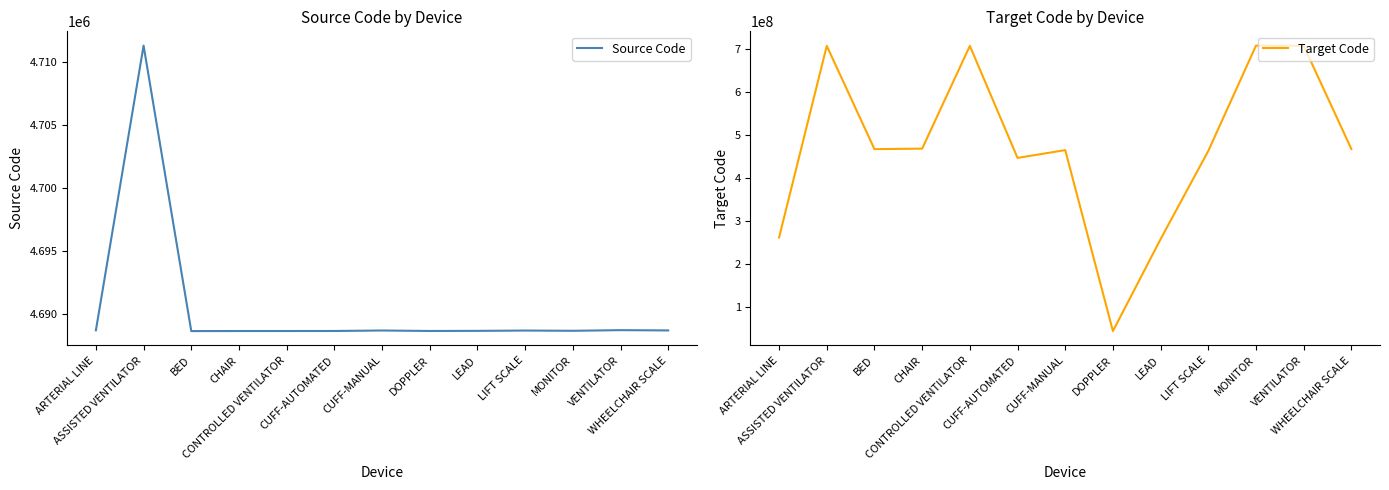

Which series has the largest total across all categories?

Target Code